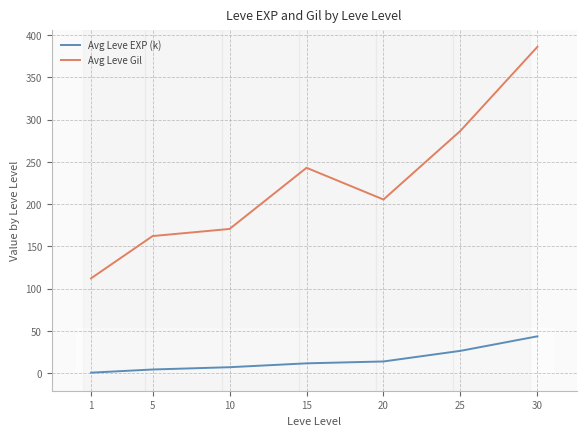

At which category is the sum across all series the highest?

30